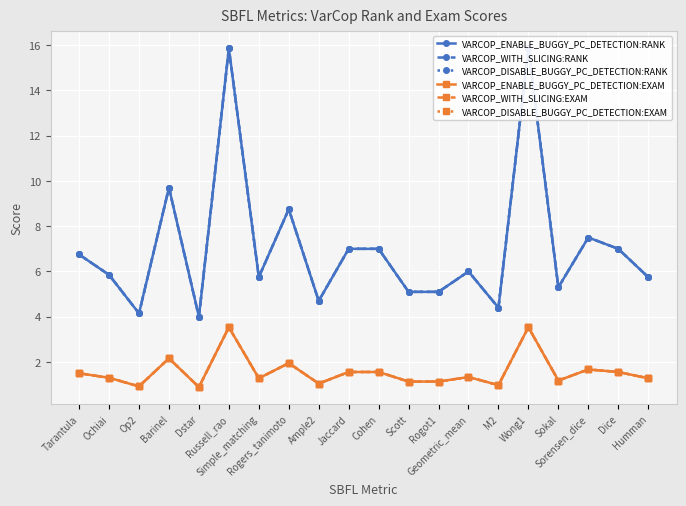

In VARCOP_WITH_SLICING:RANK, how many points are higher than both neighbors (excluding endpoints)?

6